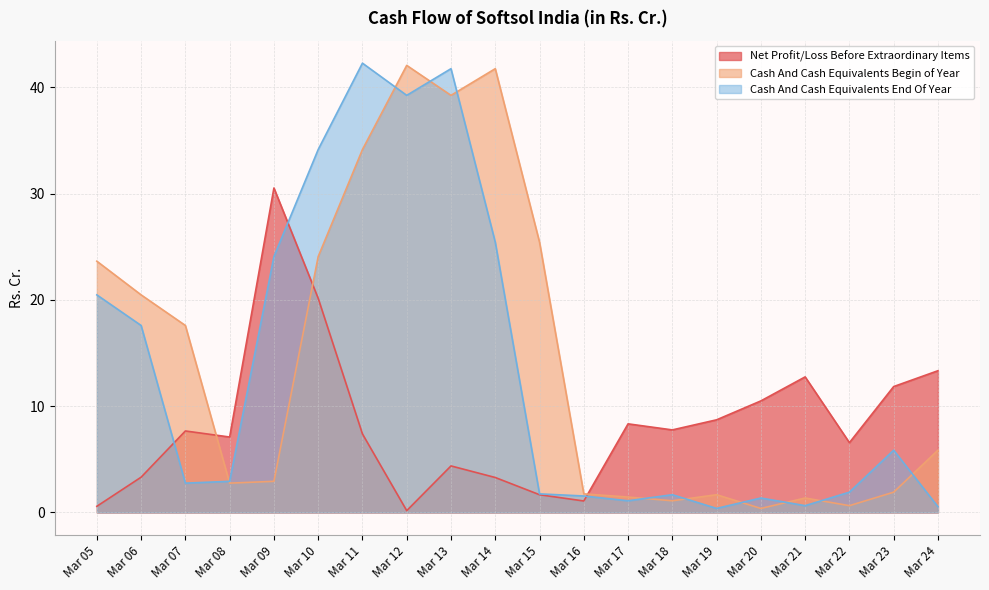

Reading left to right, what are all the values shown in this chart?

Net Profit/Loss Before Extraordinary Items: Mar 05=0.6	Mar 06=3.3	Mar 07=7.7	Mar 08=7.1	Mar 09=30.5	Mar 10=20.2	Mar 11=7.4	Mar 12=0.2	Mar 13=4.4	Mar 14=3.3	Mar 15=1.7	Mar 16=1.1	Mar 17=8.3	Mar 18=7.8	Mar 19=8.7	Mar 20=10.5	Mar 21=12.8	Mar 22=6.6	Mar 23=11.8	Mar 24=13.3
Cash And Cash Equivalents Begin of Year: Mar 05=23.6	Mar 06=20.5	Mar 07=17.6	Mar 08=2.8	Mar 09=2.9	Mar 10=24.1	Mar 11=34.2	Mar 12=42.1	Mar 13=39.3	Mar 14=41.8	Mar 15=25.4	Mar 16=1.8	Mar 17=1.4	Mar 18=1.1	Mar 19=1.7	Mar 20=0.4	Mar 21=1.4	Mar 22=0.6	Mar 23=1.9	Mar 24=5.9
Cash And Cash Equivalents End Of Year: Mar 05=20.5	Mar 06=17.6	Mar 07=2.8	Mar 08=2.9	Mar 09=24.1	Mar 10=34.2	Mar 11=42.3	Mar 12=39.3	Mar 13=41.8	Mar 14=25.4	Mar 15=1.8	Mar 16=1.6	Mar 17=1.1	Mar 18=1.7	Mar 19=0.4	Mar 20=1.4	Mar 21=0.6	Mar 22=1.9	Mar 23=5.9	Mar 24=0.5